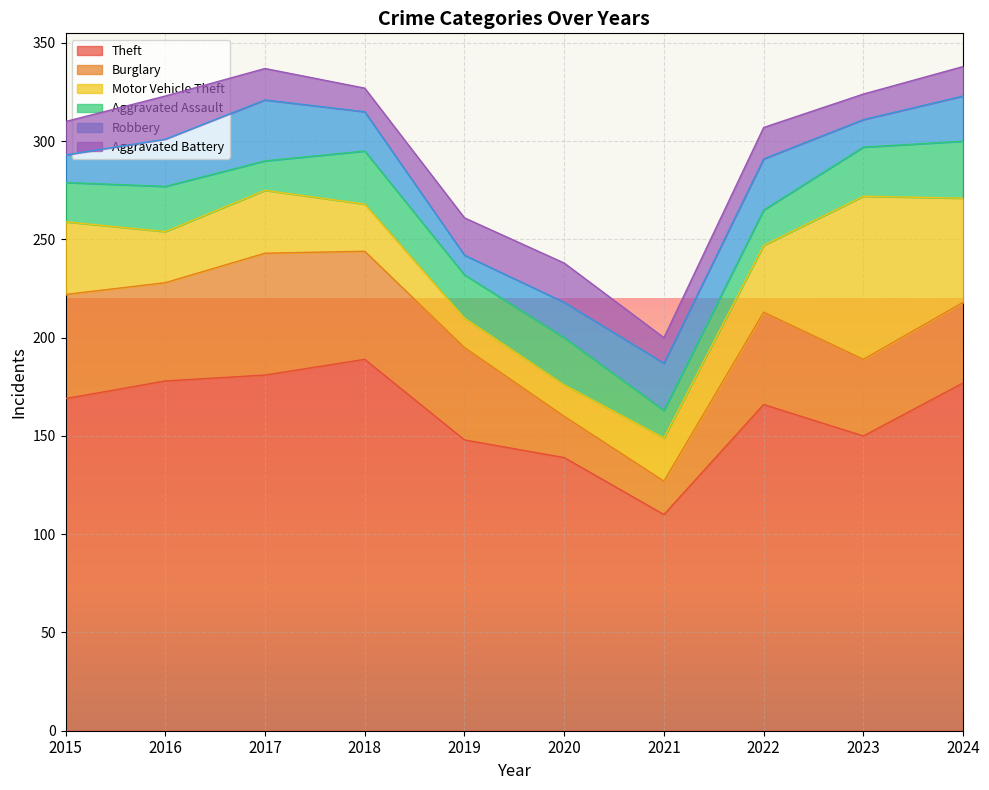

What is the difference between the maximum and minimum values in the Aggravated Battery series?

10